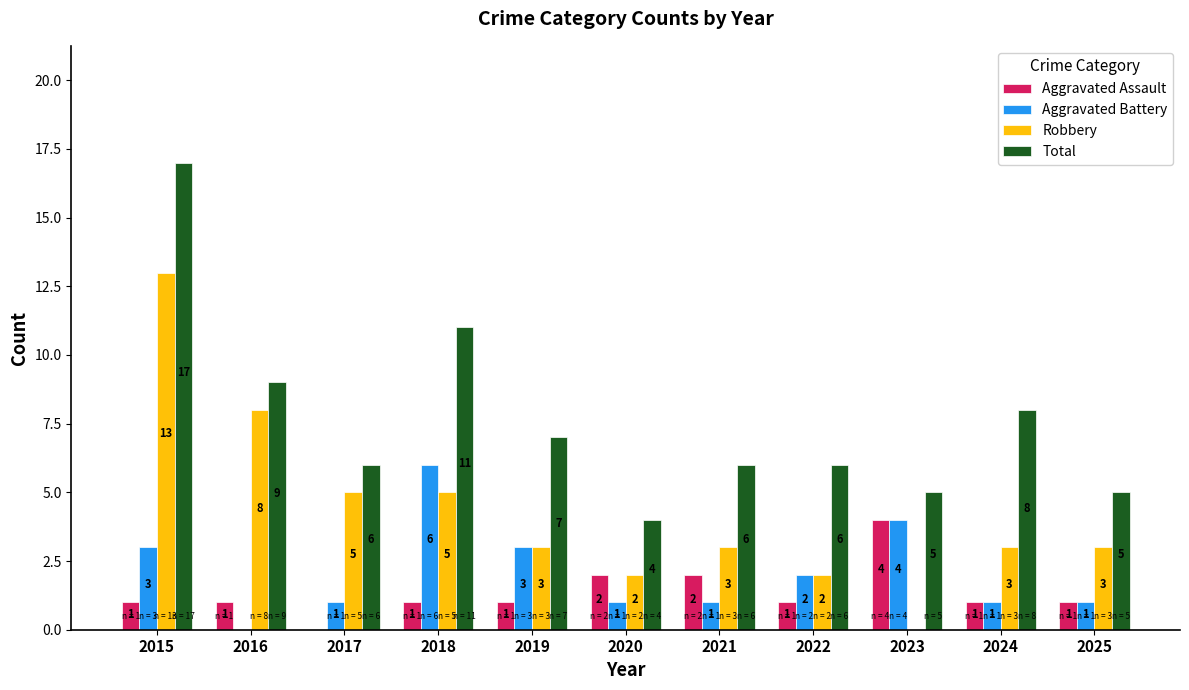

Is it true that Aggravated Battery equals 1 at 2022?

False